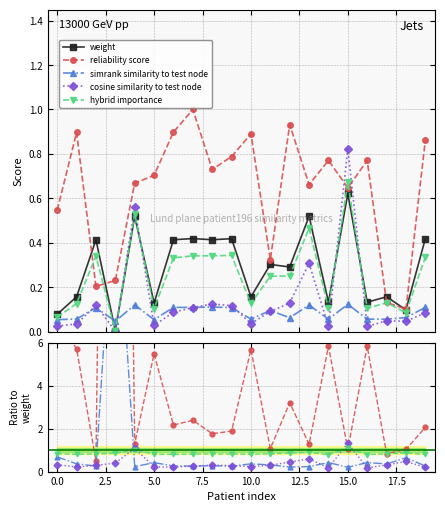

How many distinct data groups are displayed?

5